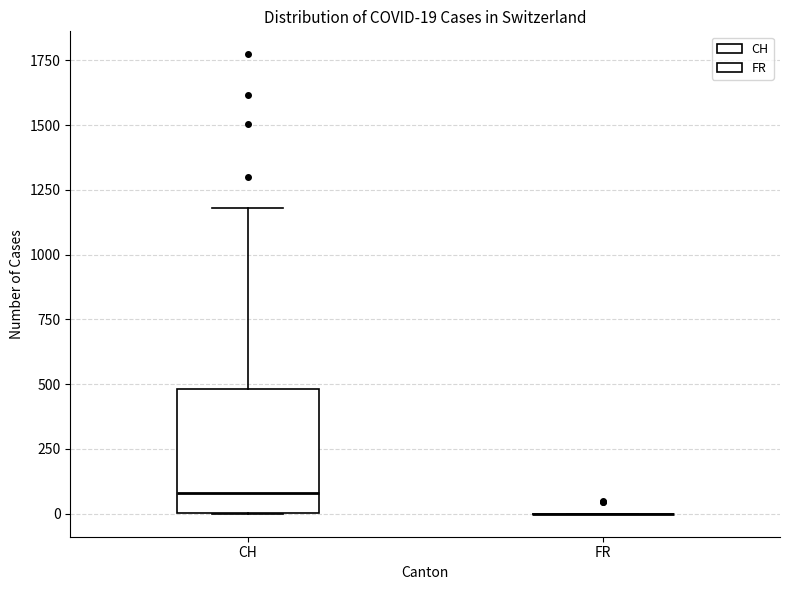

Comparing the boxes themselves (not the whiskers), which one is the tallest?

CH